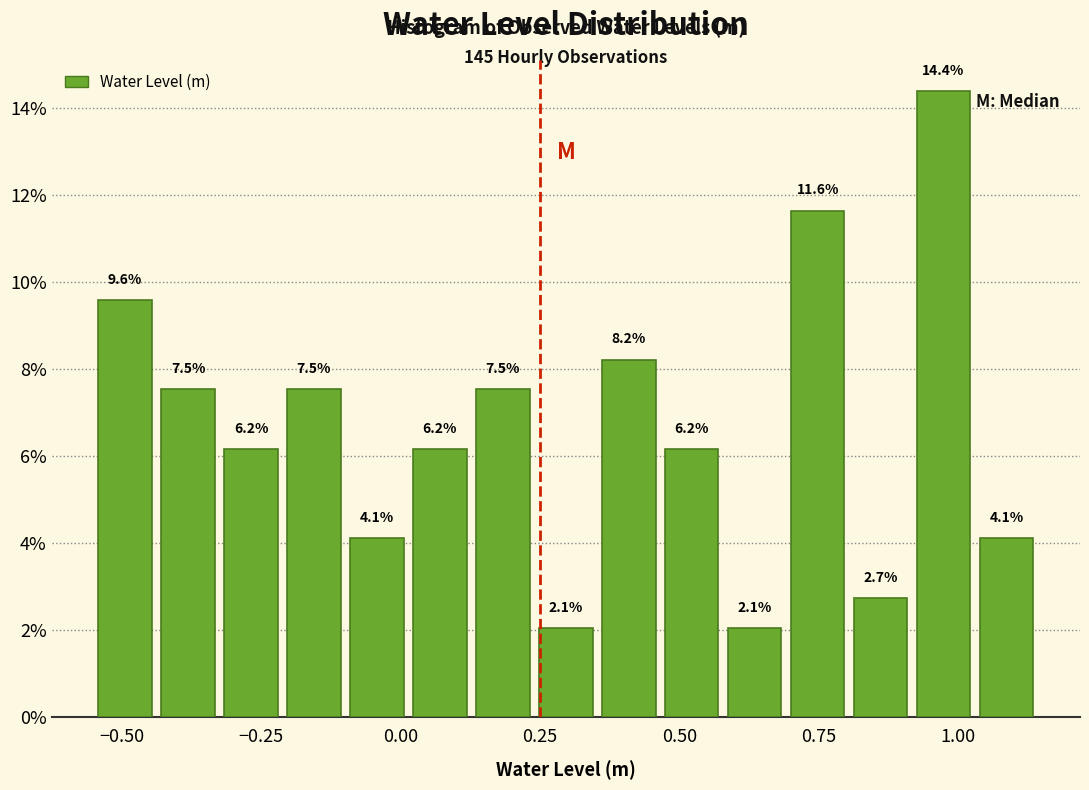

Read against the x-axis, roughly where is the centre of the tallest bar?

0.95